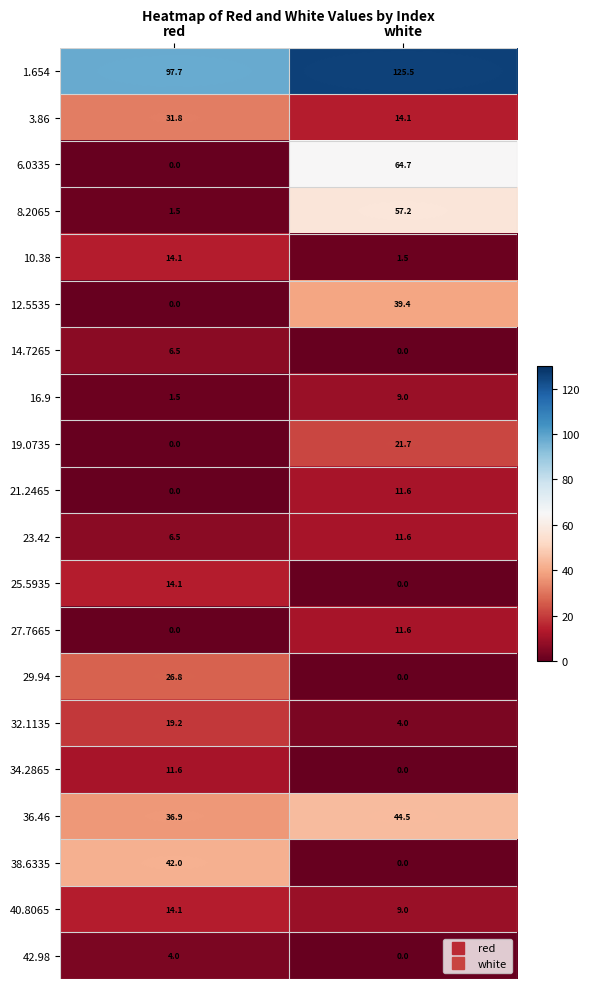

Which series has the largest range (max minus min)?

6.0335